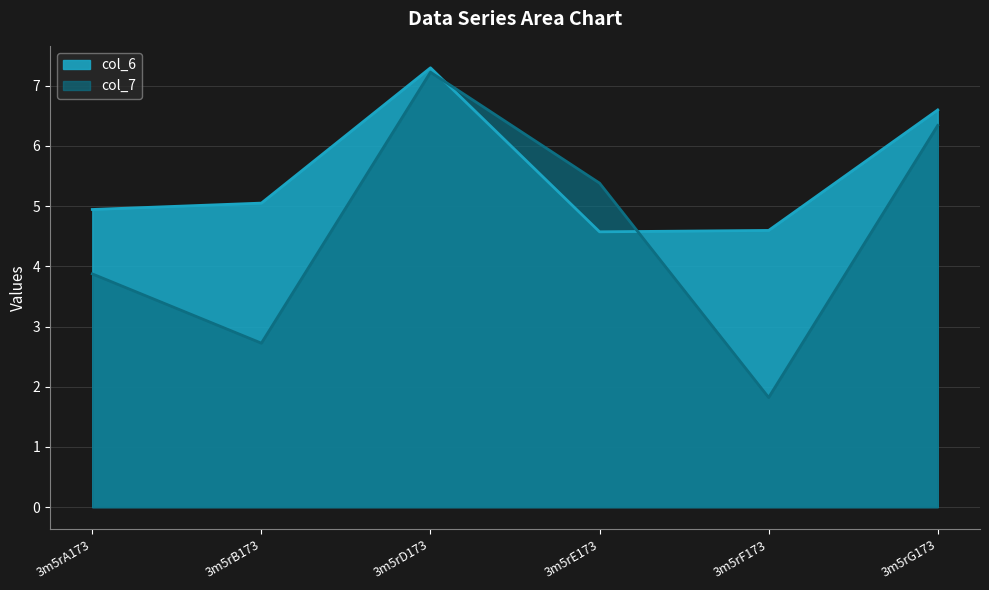

What is the value of the col_6 point at the 6th from the left?

6.6